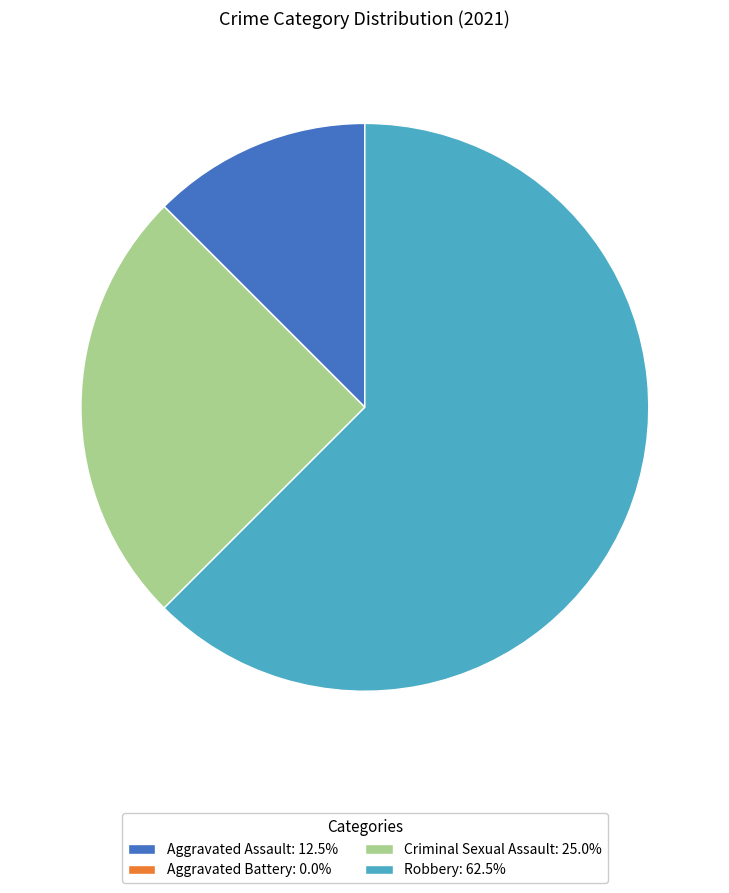

Combined, do Criminal Sexual Assault: 25.0% and Aggravated Assault: 12.5% account for over 50%?

No